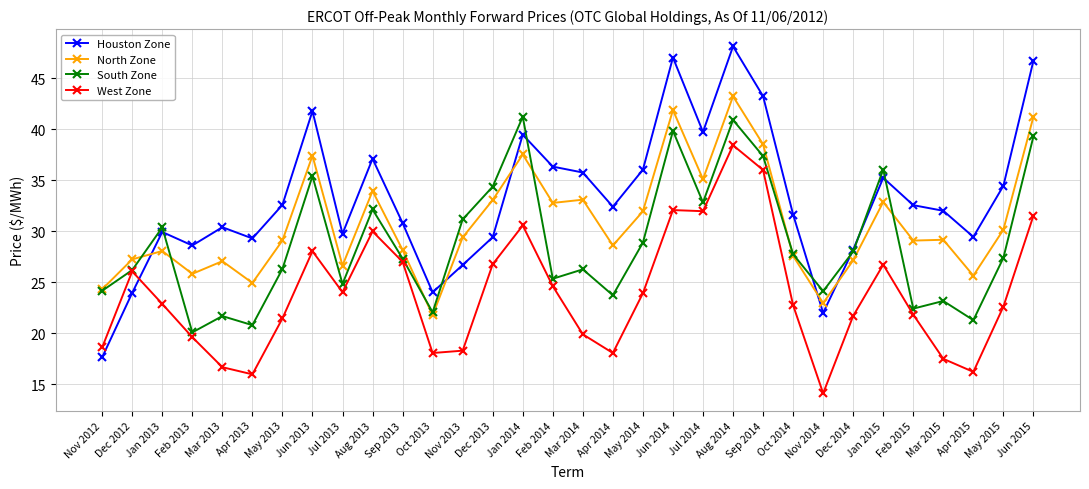

The value of Houston Zone at Apr 2014 is 7.6. True or false?

False